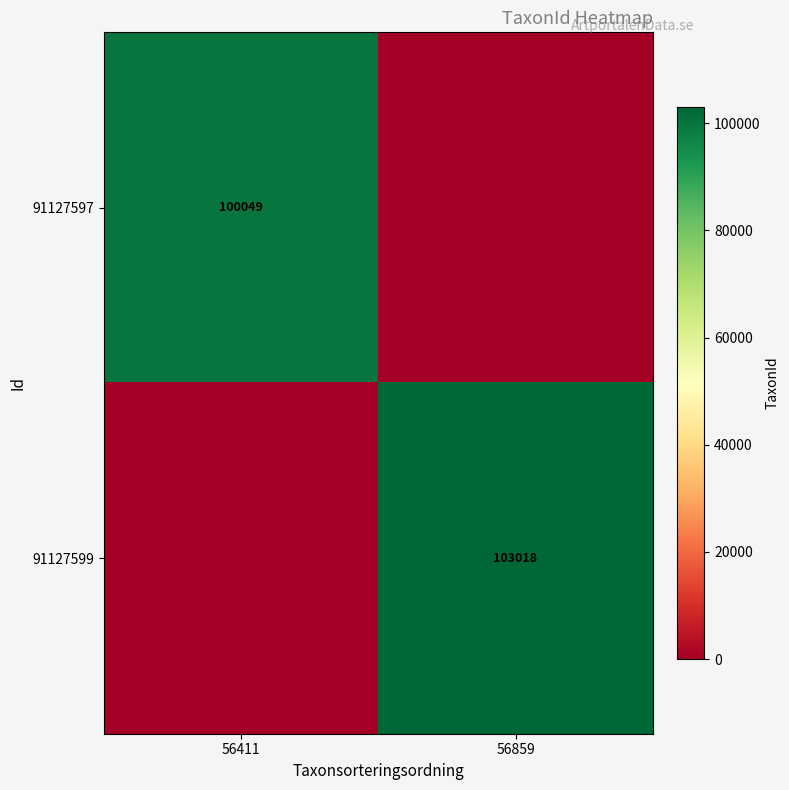

Is it true that 91127599 equals 103018 at 56859?

True